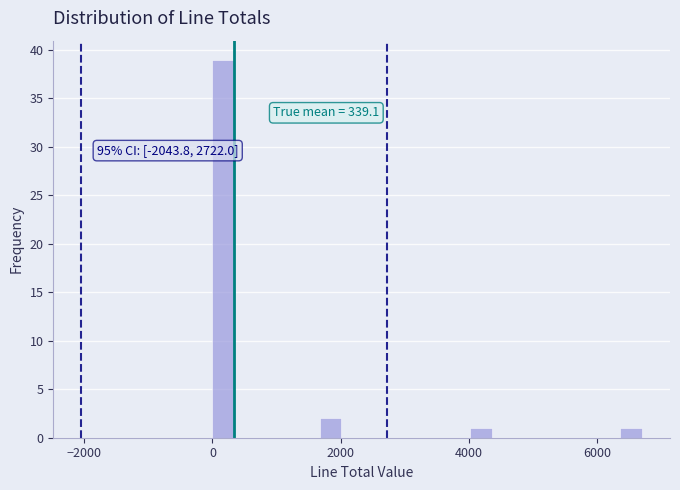

Around what value on the x-axis is the tallest bar? Give the approximate position of its centre, as read against the axis.

200